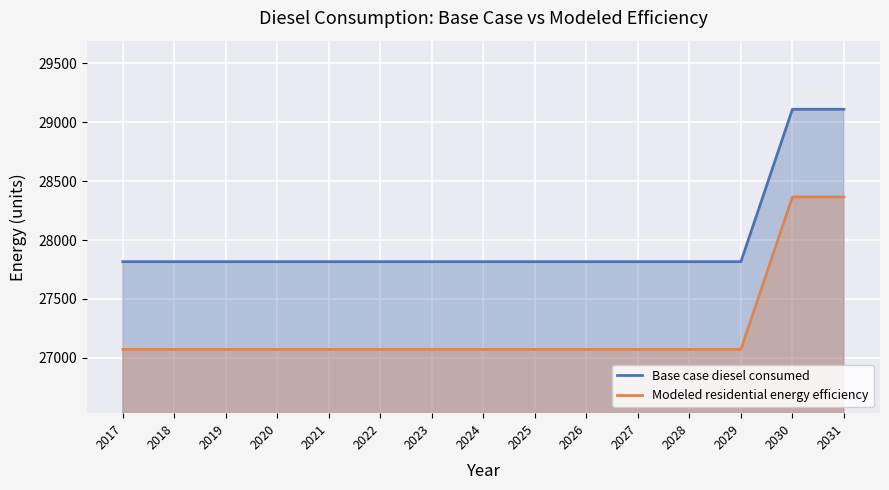

What are all the series names shown in the legend?

Base case diesel consumed, Modeled residential energy efficiency